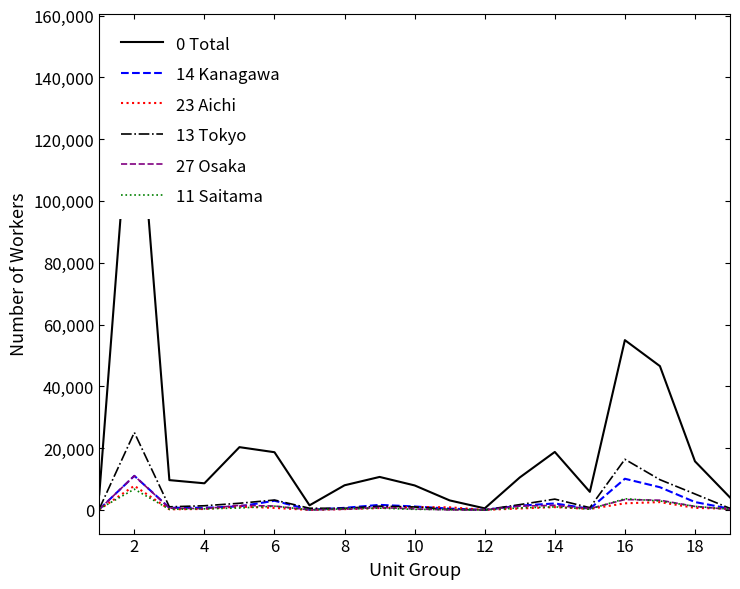

Where is the first local maximum for 23 Aichi?

2